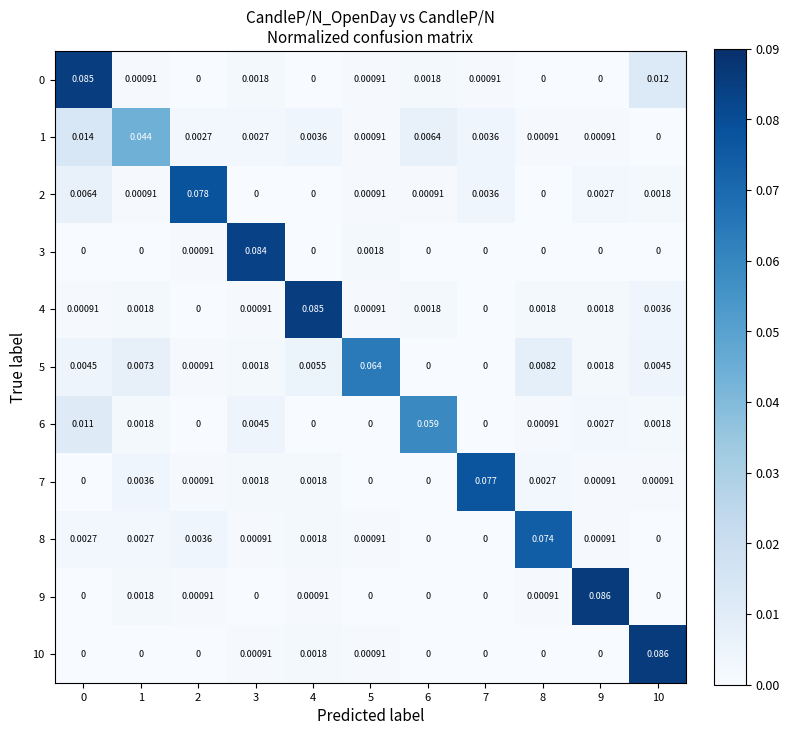

Which series changed the most between 3 and 9?

9